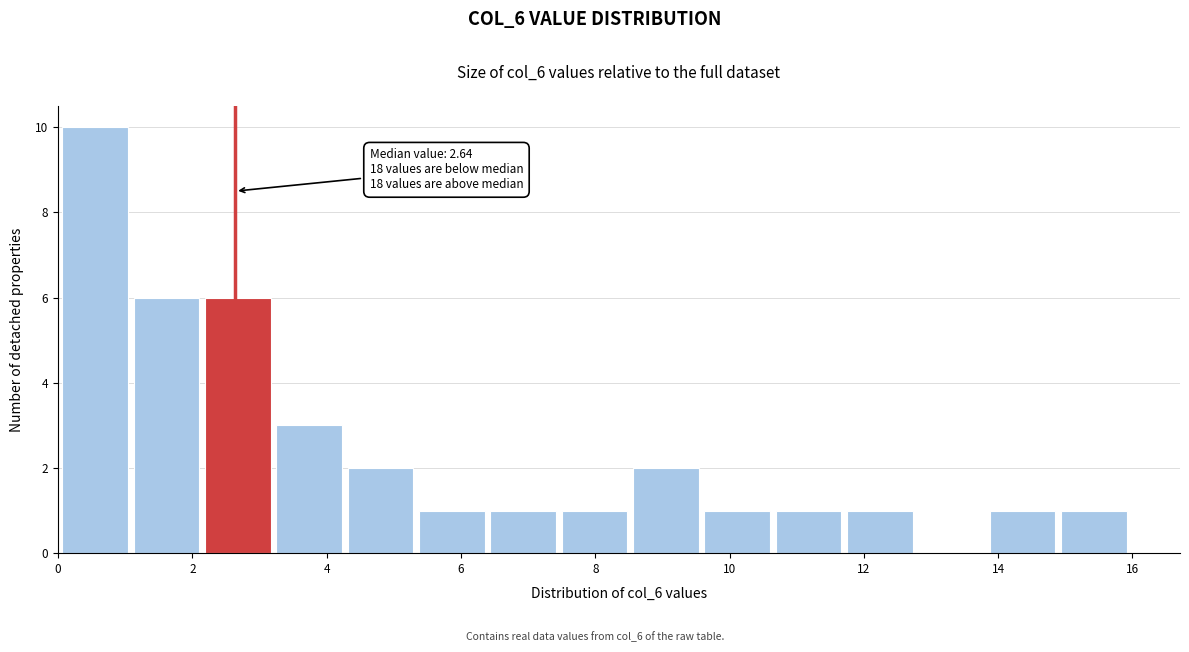

Which range on the x-axis has the tallest bar?

0.0 to 1.2